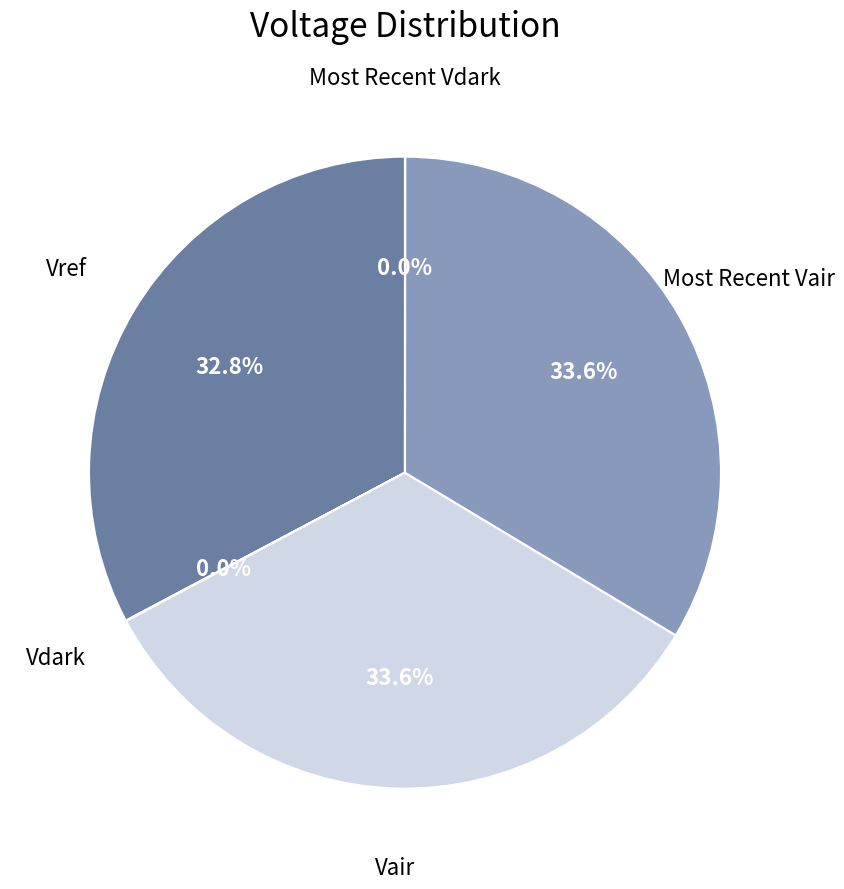

What portion of the pie excludes Most Recent Vair?

66.4%